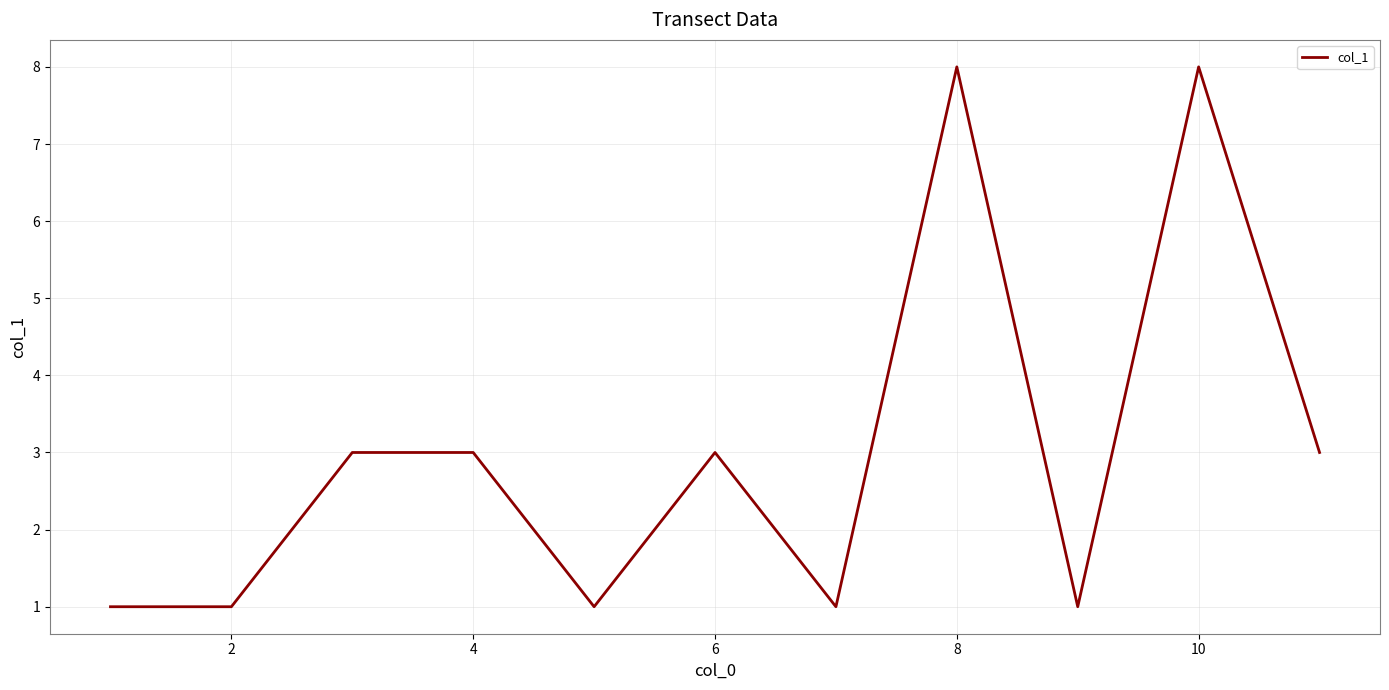

Is this an area chart (filled region under the line)?

No